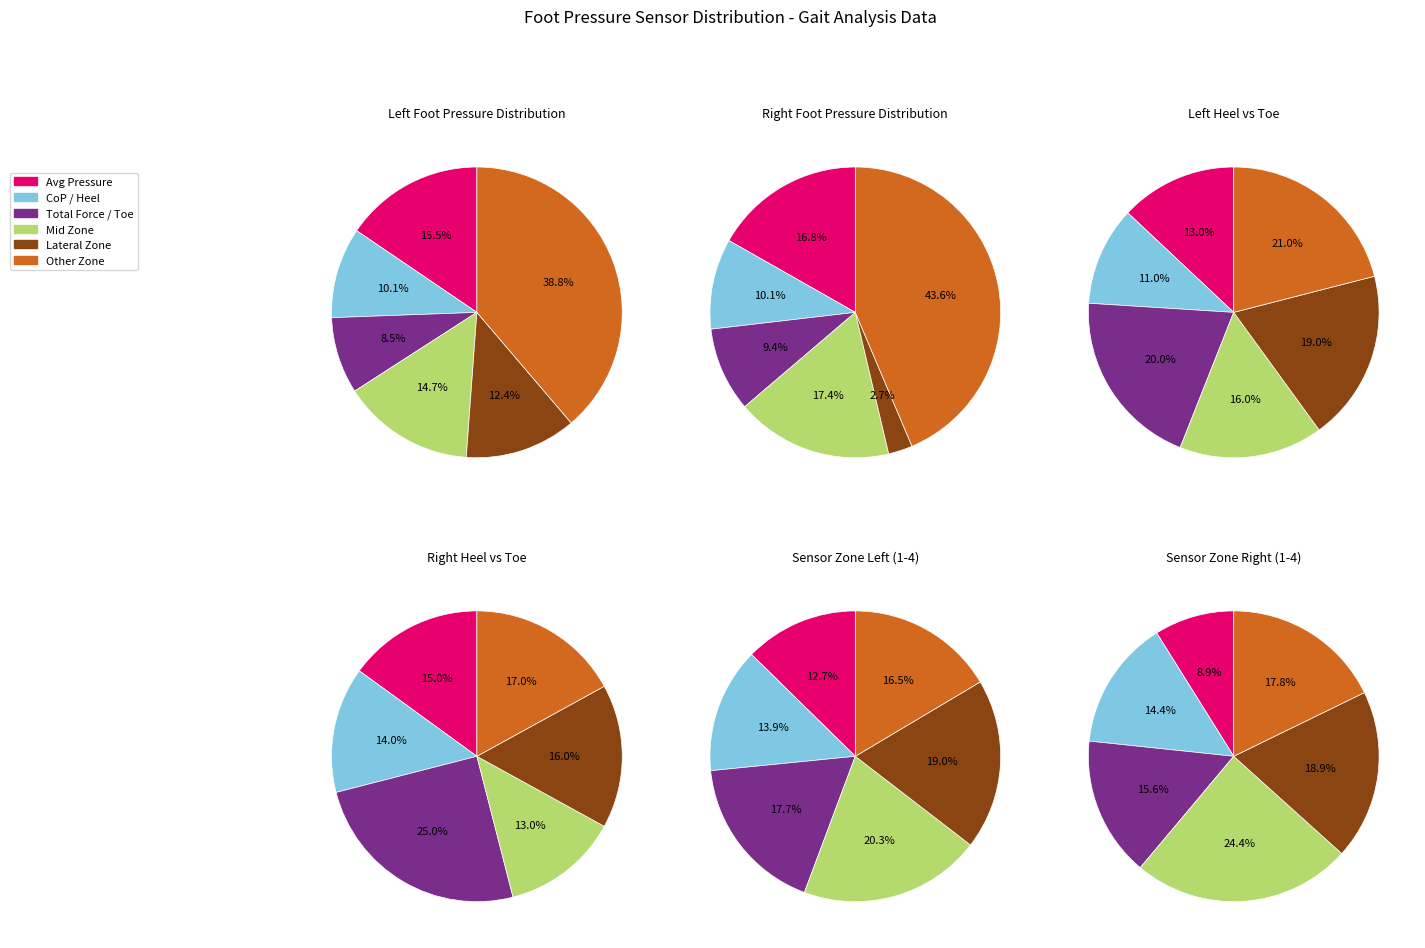

True or false: avg_right_pressure accounts for 38% of the total.

False